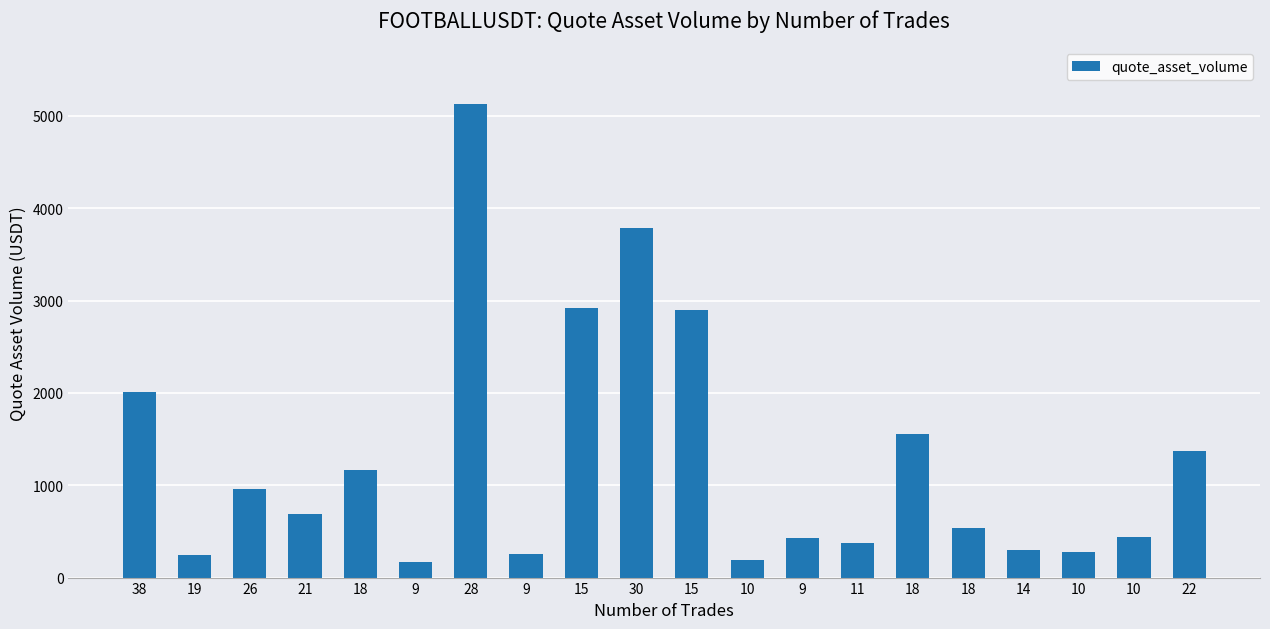

How many series are shown in this chart?

1